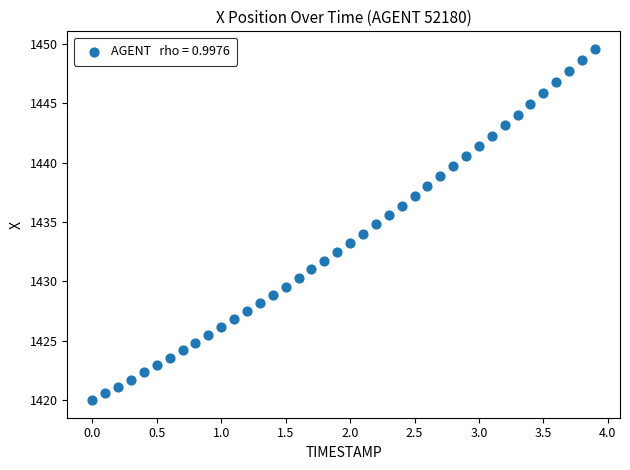

What is the range of Y values (max minus min)?

29.6